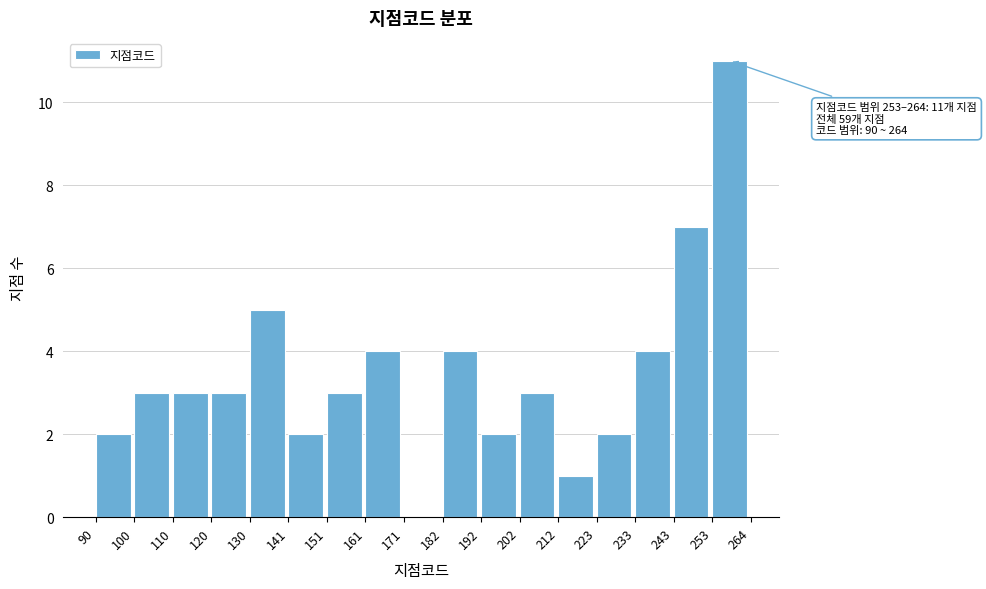

Over which range of the x-axis is the bar tallest?

253 to 264